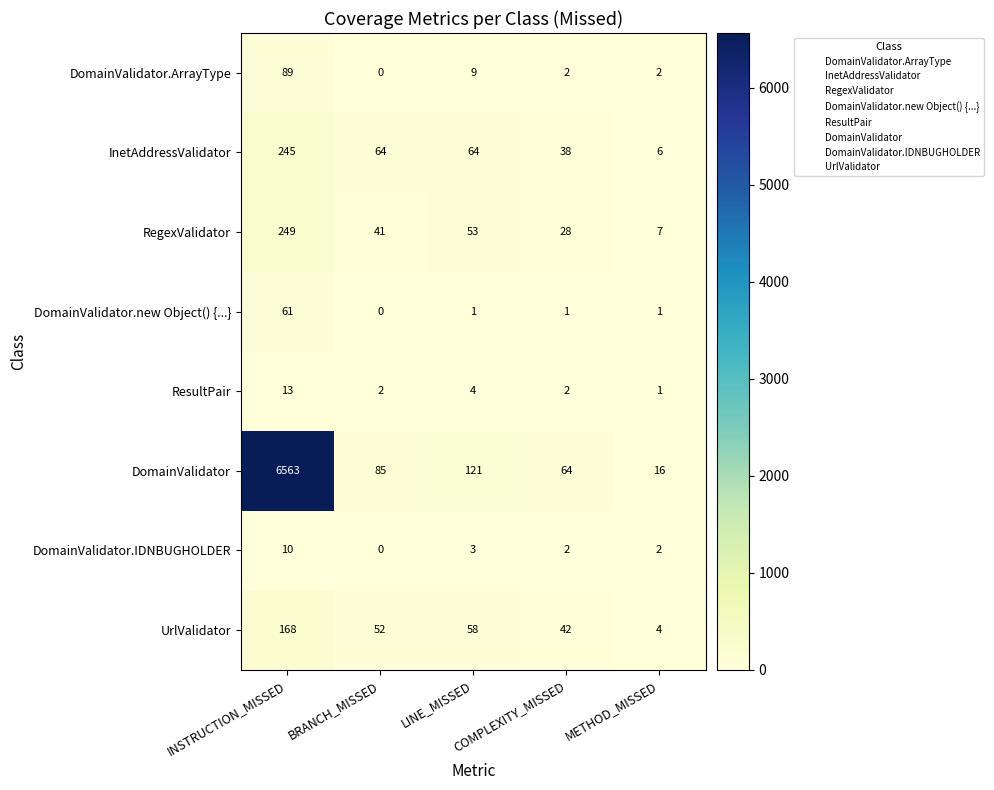

Count the number of data series in this chart.

8